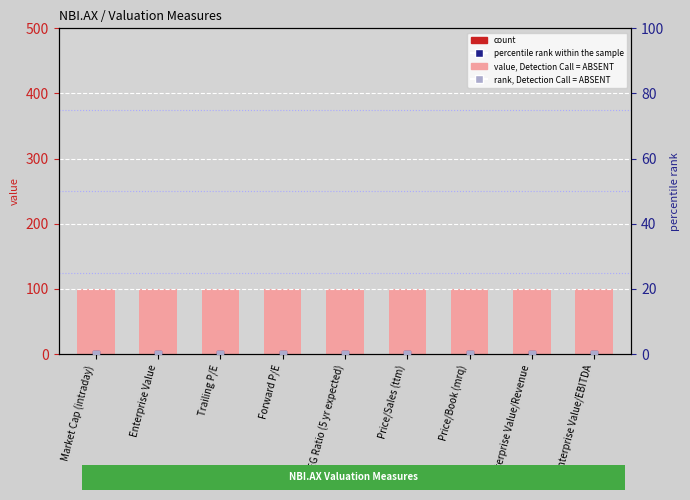

Which series contains the highest Y value?

value, Detection Call = ABSENT